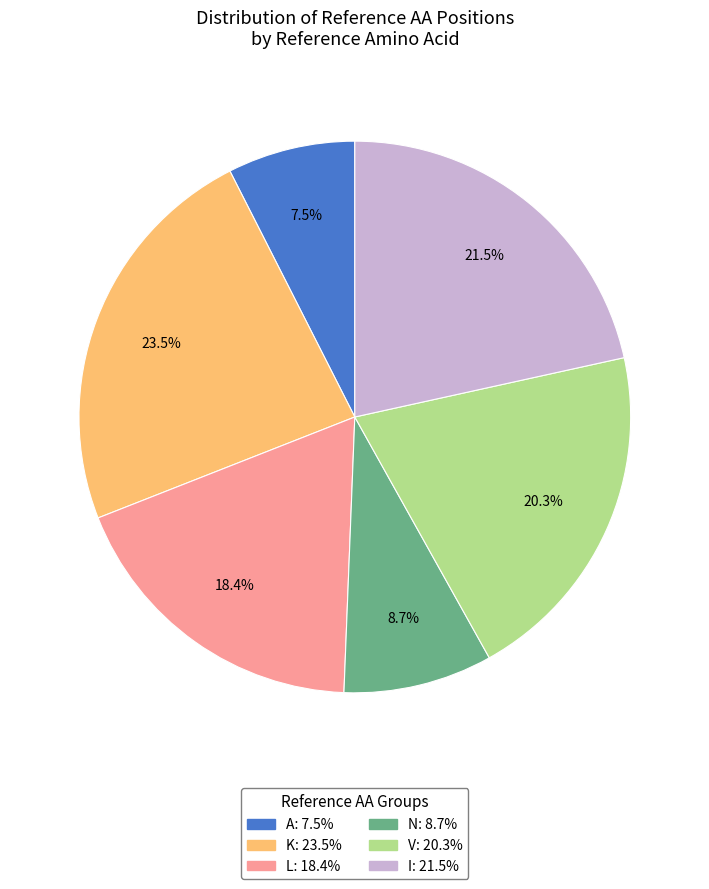

Does any single category account for the majority?

No